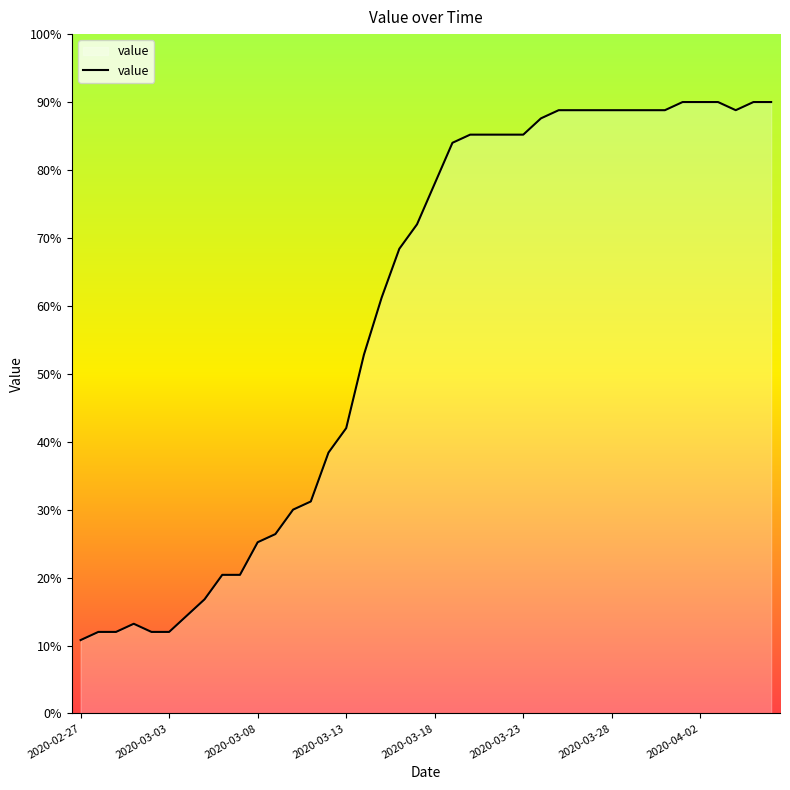

What is the difference between the maximum and minimum values?

79.2